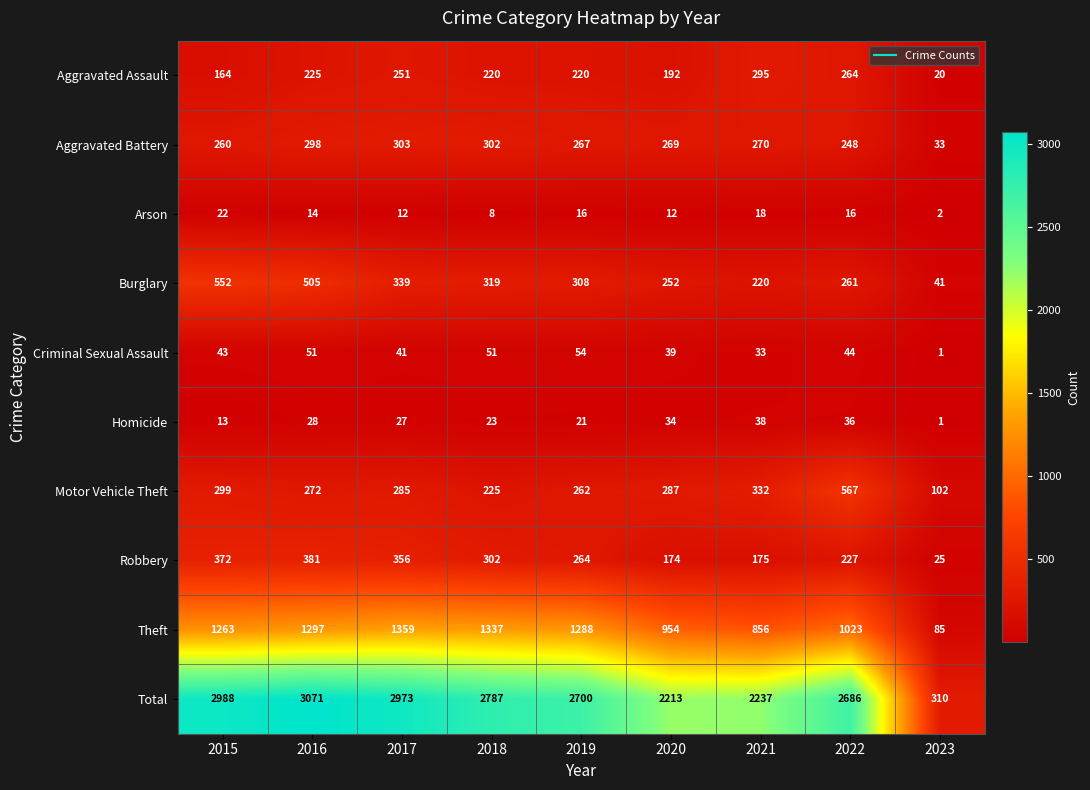

The Arson series shows 18 at 2021. True or false?

True